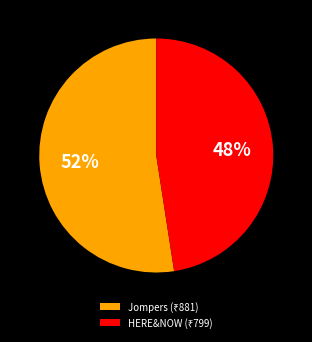

Does any single category account for the majority?

Yes